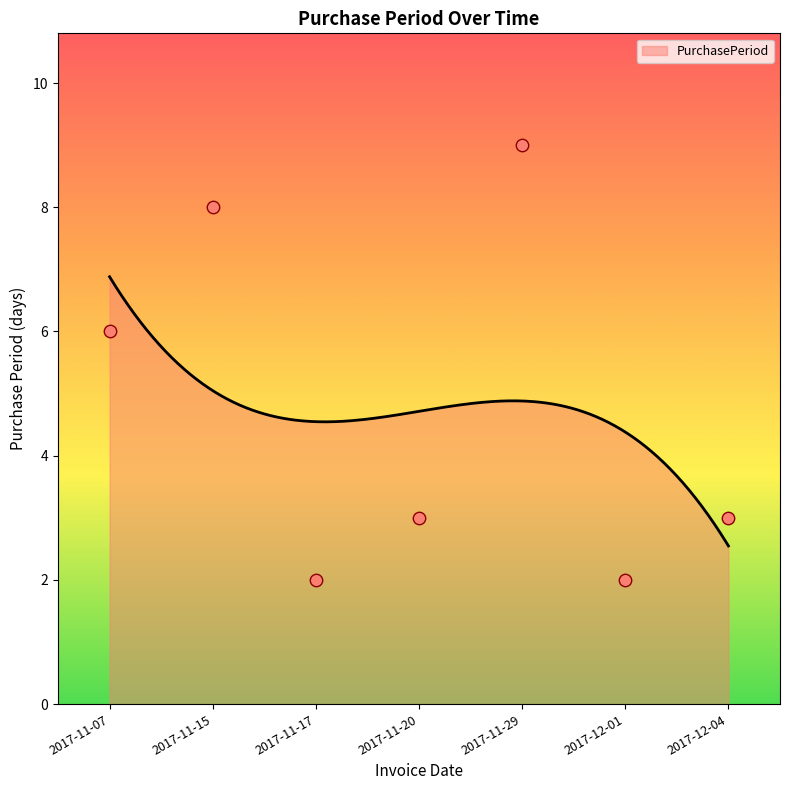

Which has a higher value, 2017-11-15 or 2017-11-07?

2017-11-15